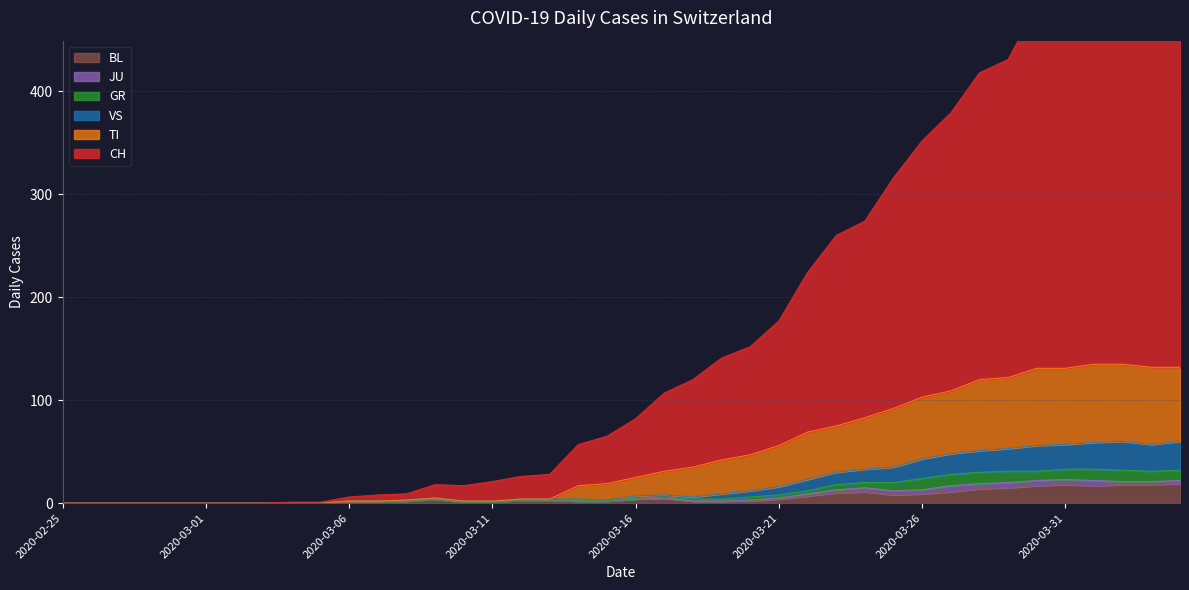

True or false: TI and CH cross at least once.

False